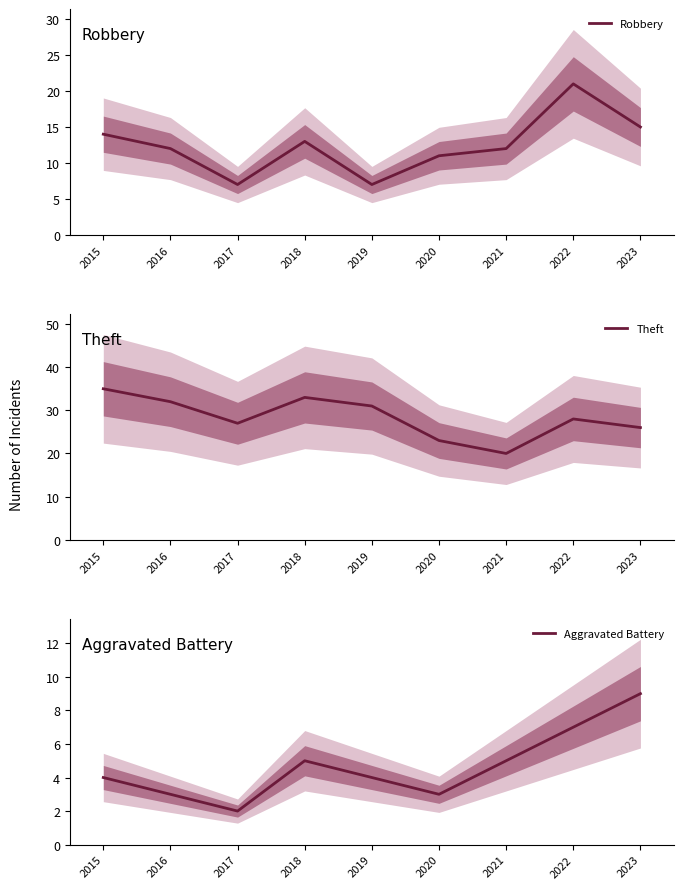

True or false: Theft and Aggravated Battery cross at least once.

False